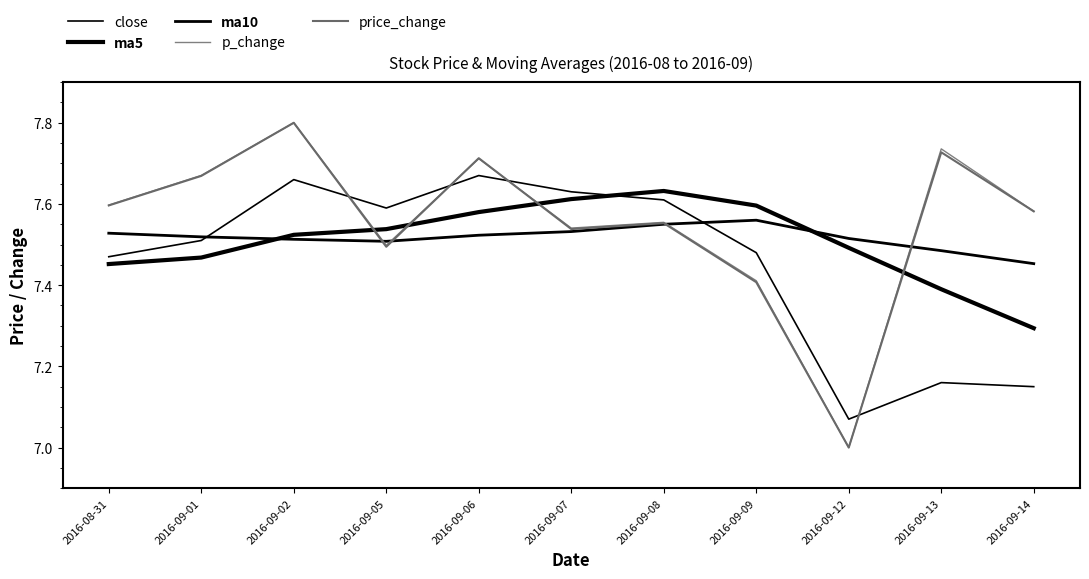

Rank the series at 2016-09-08 from lowest to highest value.

ma10, price_change, p_change, close, ma5